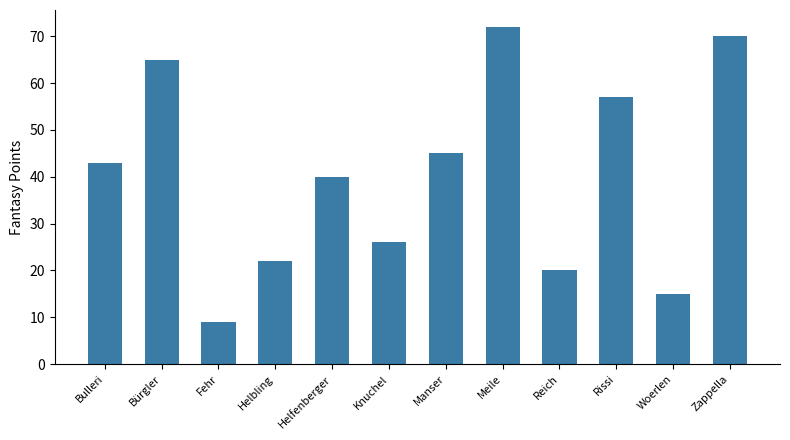

How many bars are there in total?

12